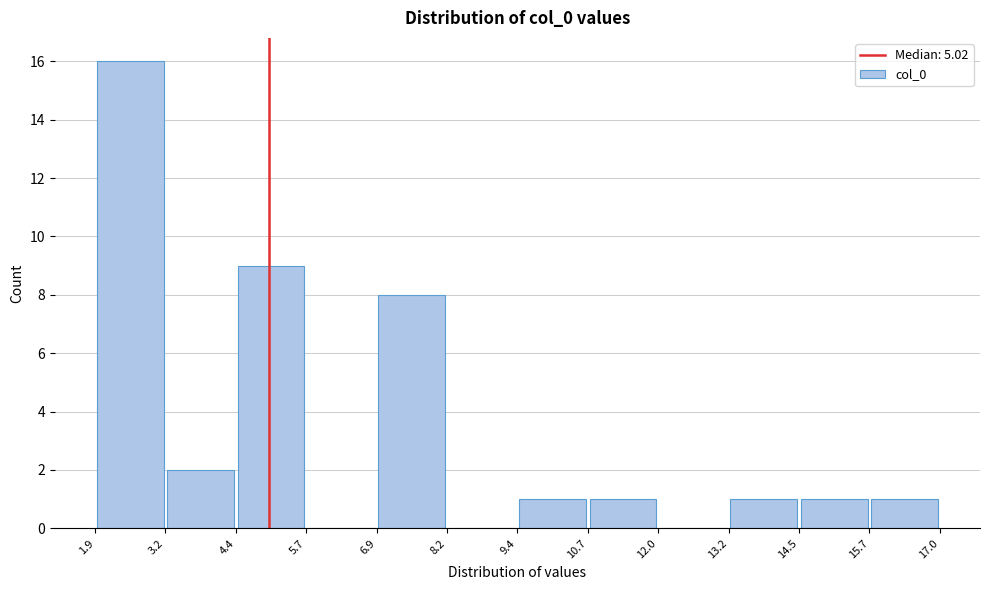

Reading left to right, transcribe this chart: for each bar, give the range it covers on the x-axis and its height. The values are not printed on the chart, so give them approximately, as read against the axis.

1.9 to 3.2: 16
3.2 to 4.4: 2
4.4 to 5.7: 9
5.7 to 6.9: 0
6.9 to 8.2: 8
8.2 to 9.4: 0
9.4 to 10.7: 1
10.7 to 12.0: 1
12.0 to 13.2: 0
13.2 to 14.5: 1
14.5 to 15.7: 1
15.7 to 17.0: 1